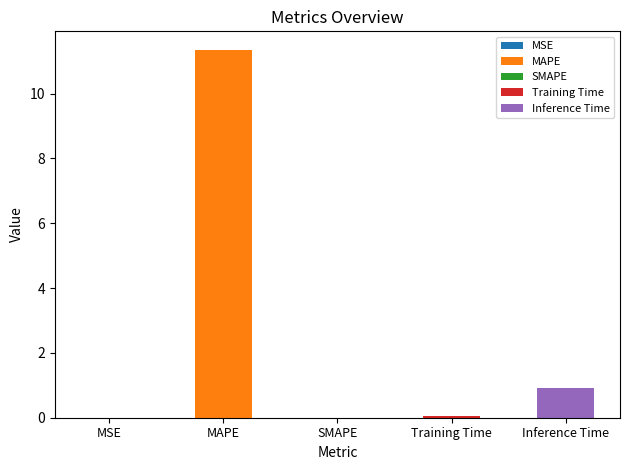

Does the chart contain any negative values?

No